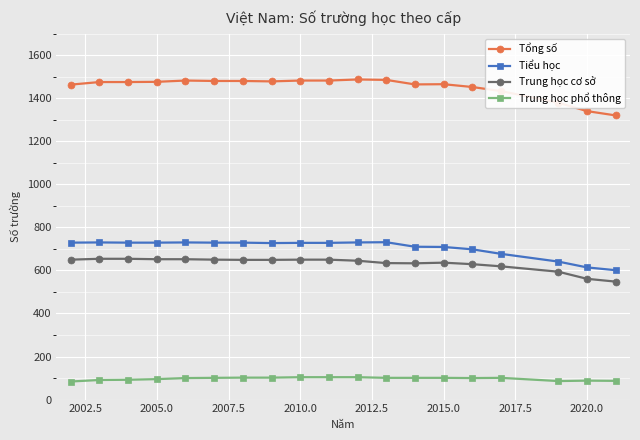

What is the sum of all Tiểu học values?

13399